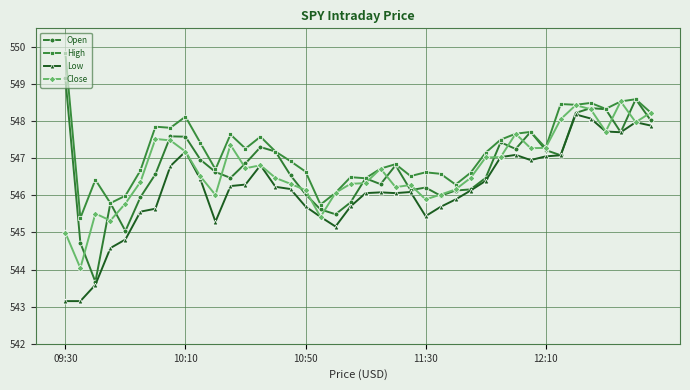

True or false: Low and High cross at least once.

False